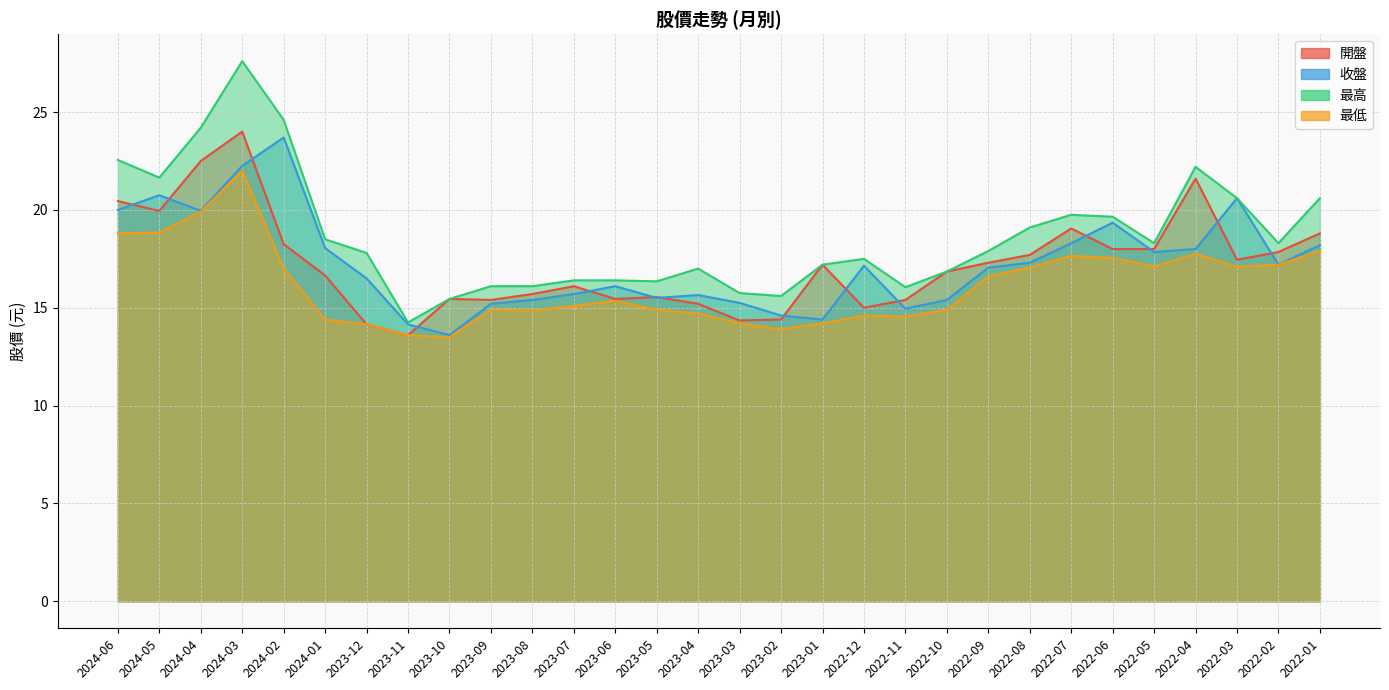

How many interior local peaks does the 收盤 series have?

7